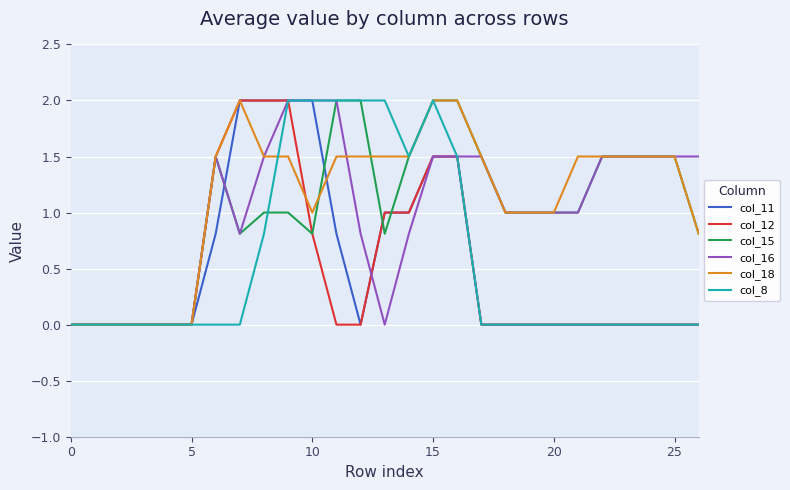

What is the highest value of the col_11 series?

2.0